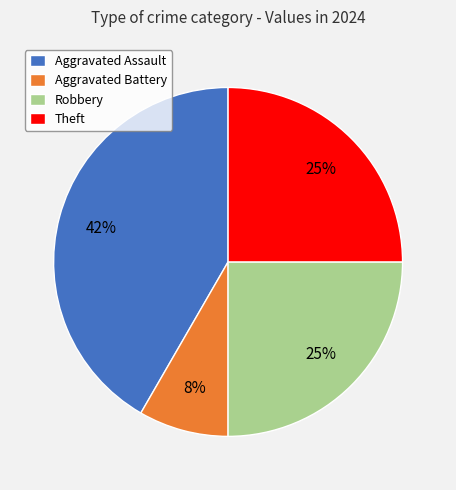

Is it true that Robbery is 25% of the pie?

True